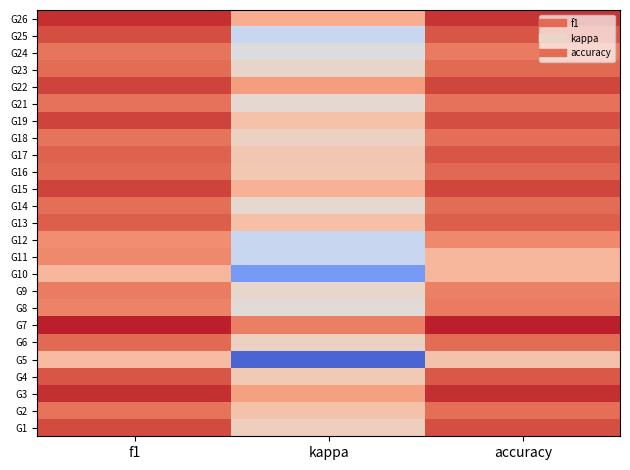

Rank the series at kappa from highest to lowest value.

G7, G22, G3, G26, G15, G13, G19, G2, G17, G16, G4, G1, G6, G18, G23, G9, G14, G21, G8, G24, G11, G12, G25, G10, G5